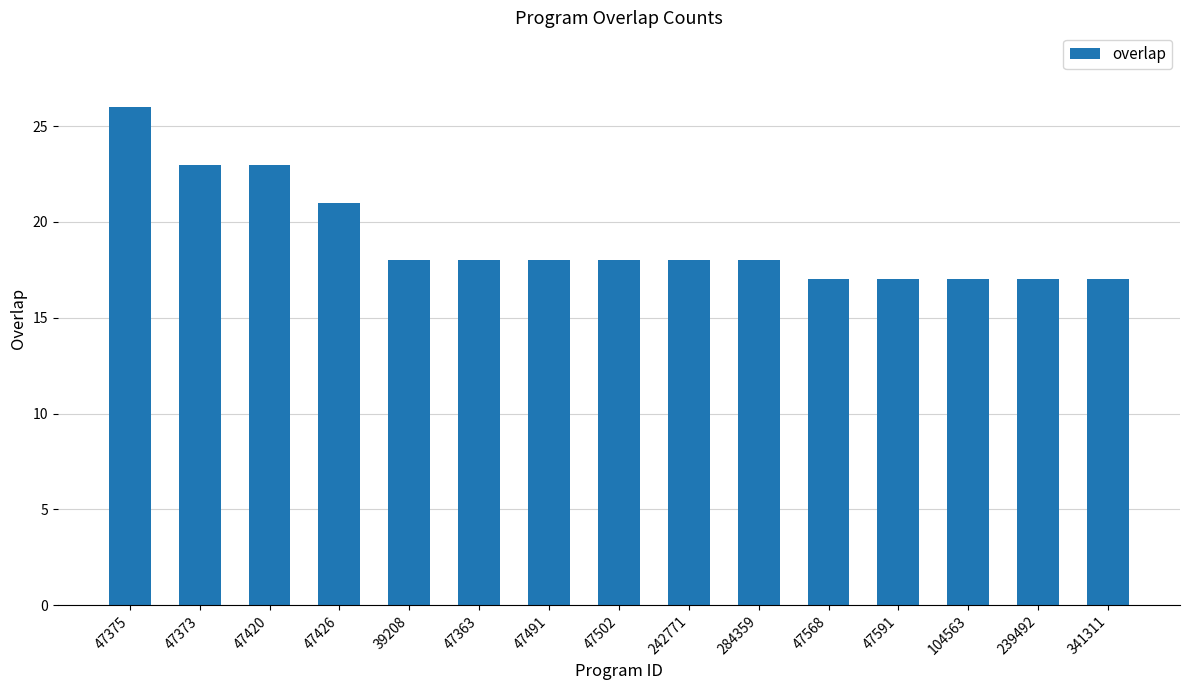

What is the label of the 11th bar from the left?

47568